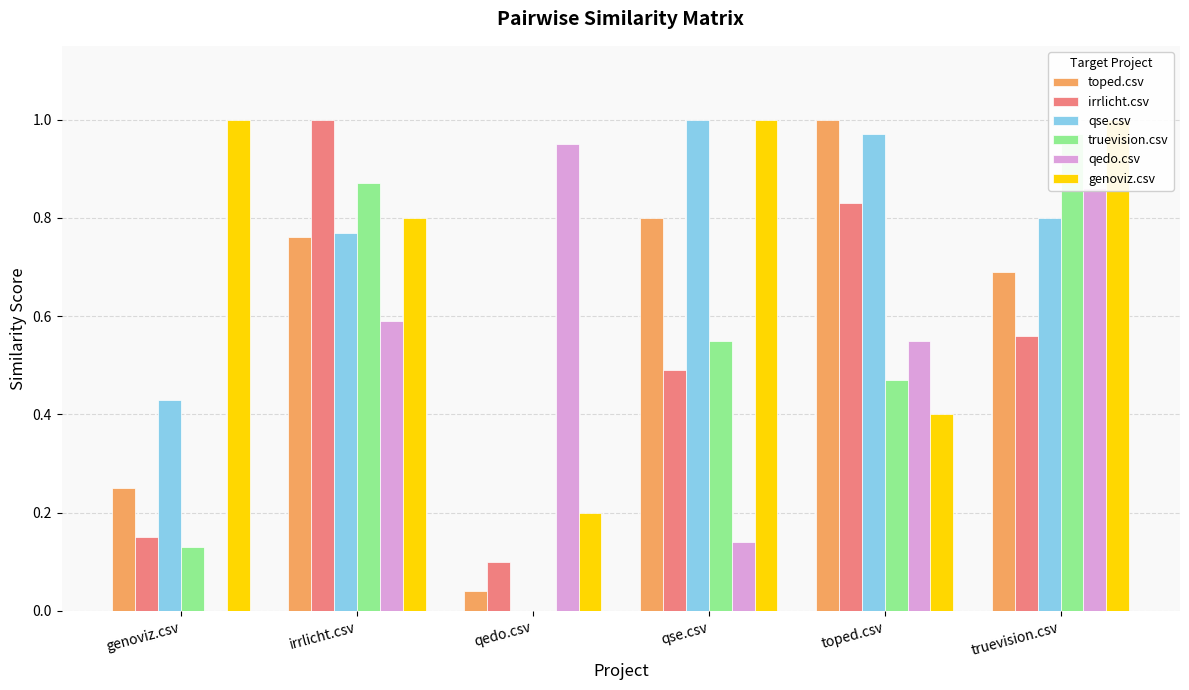

True or false: truevision.csv has a value of 1.0 at truevision.csv.

True